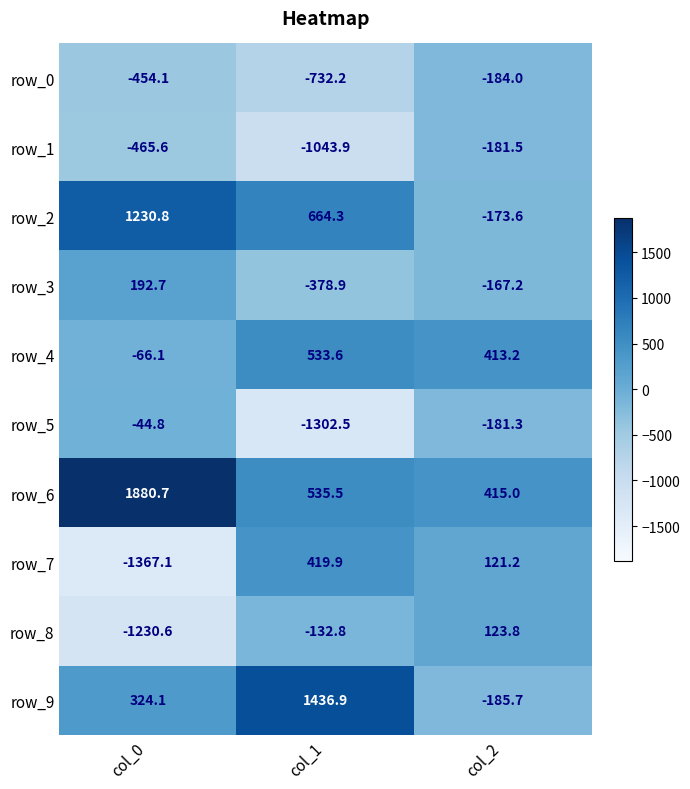

Is it true that row_7 equals -1367.1 at col_0?

True